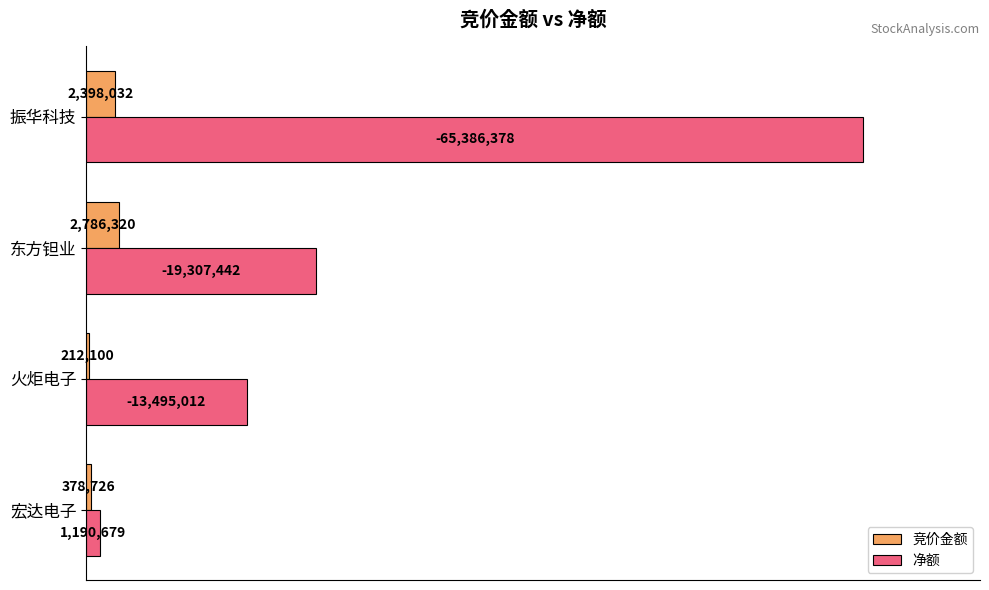

List the series in order of their peak value, highest first.

净额, 竞价金额